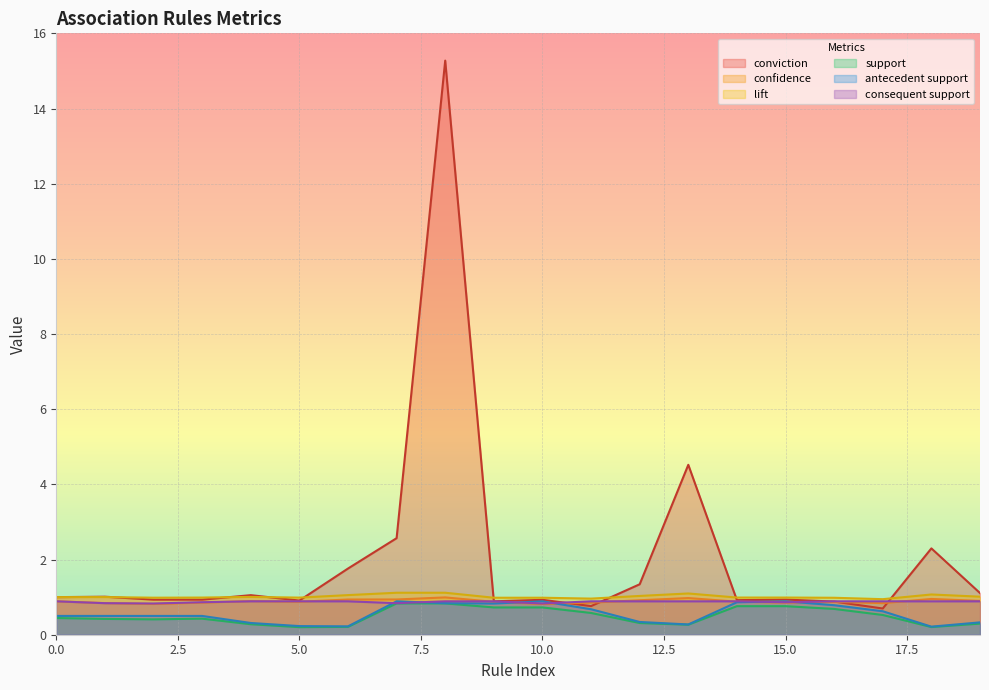

At which category does antecedent support reach its first local valley?

6